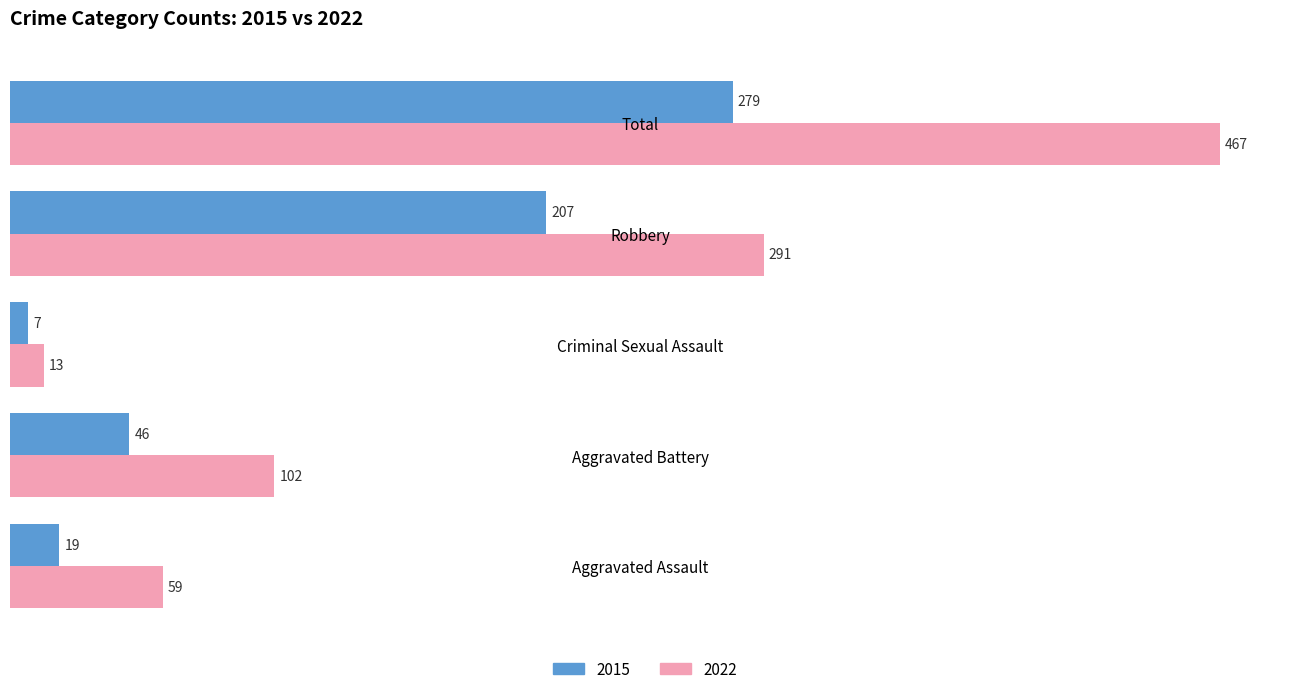

What are all the series names shown in the legend?

2015, 2022